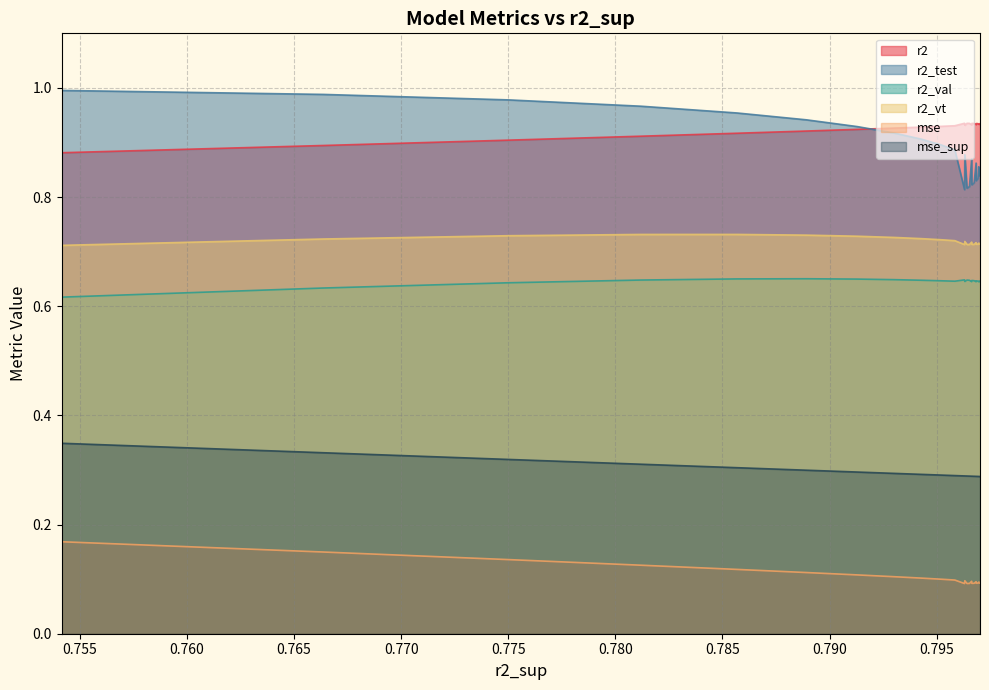

At how many categories does at least one series exceed 0?

25